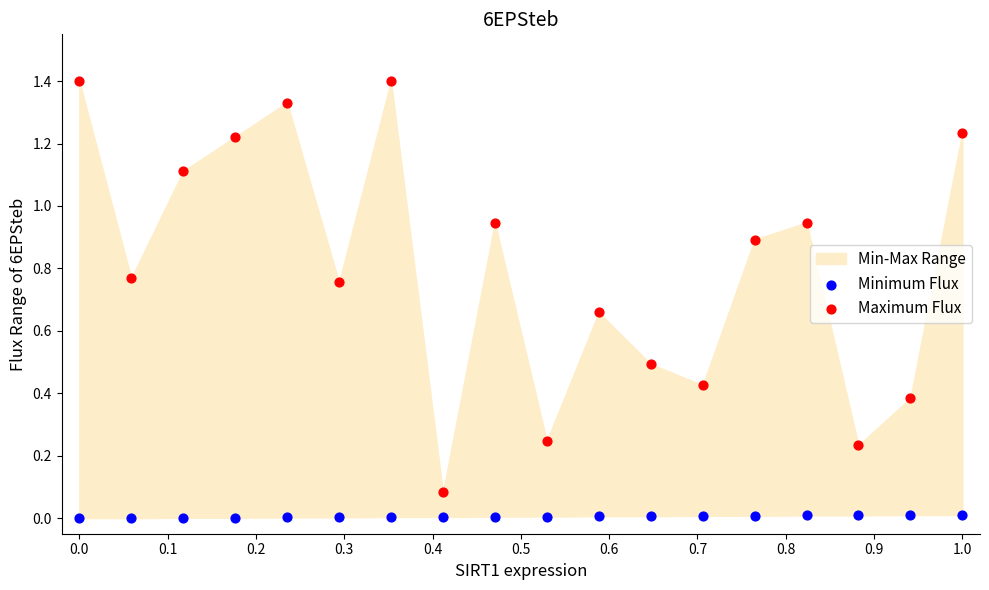

Which series contains the highest Y value?

Maximum Flux